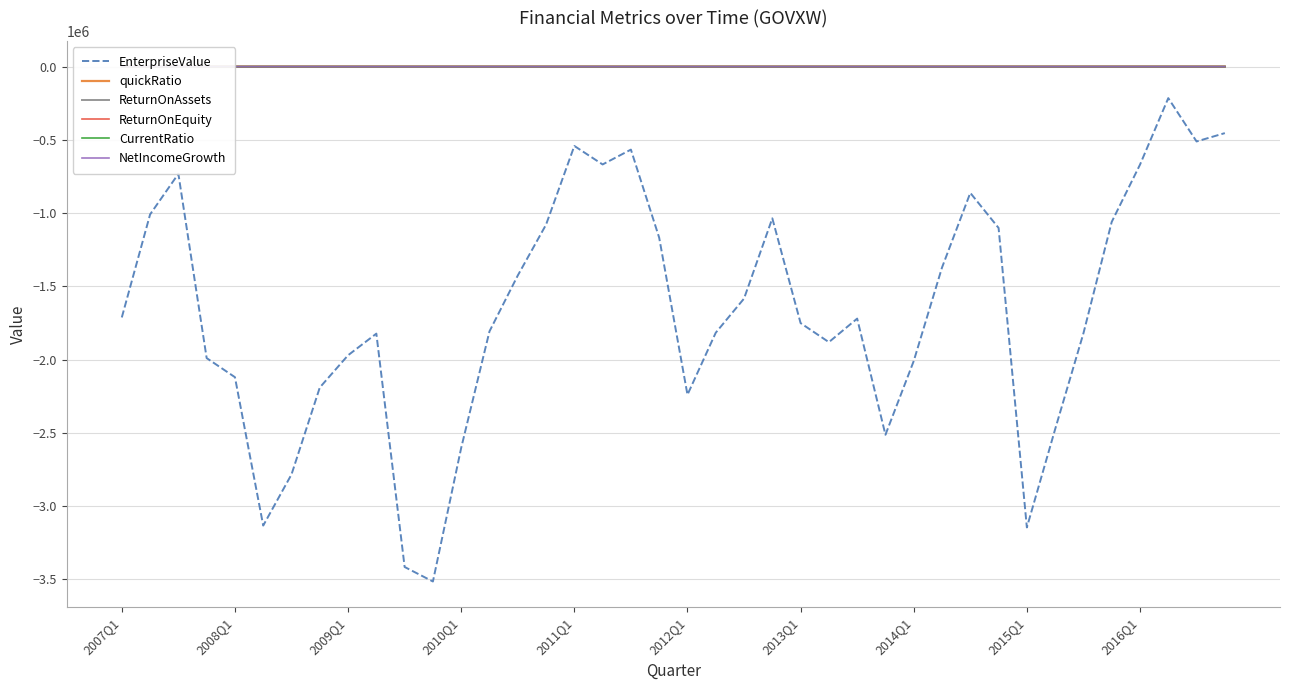

What is the approximate value of ReturnOnAssets at 2016Q1?

-1.6